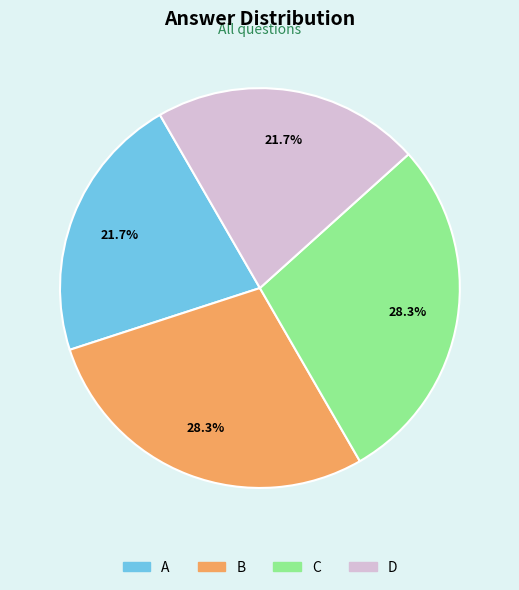

To the nearest percent, what percentage of the pie is C?

28%